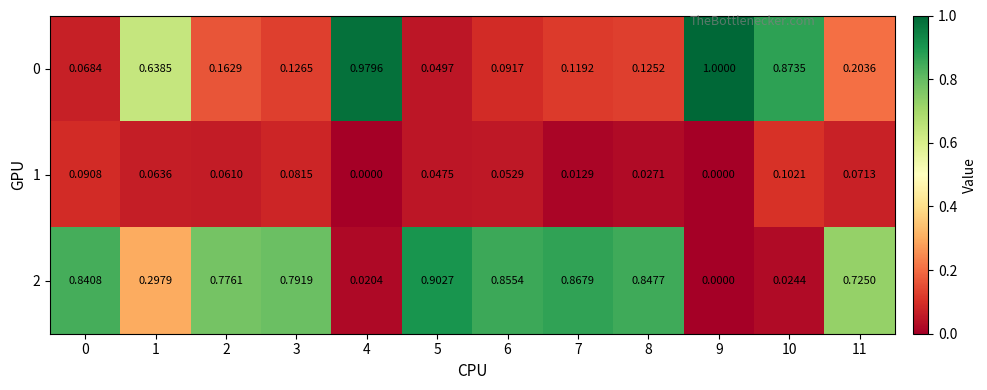

Is the value of 1 at 6 greater than the value of 0 at 11?

No